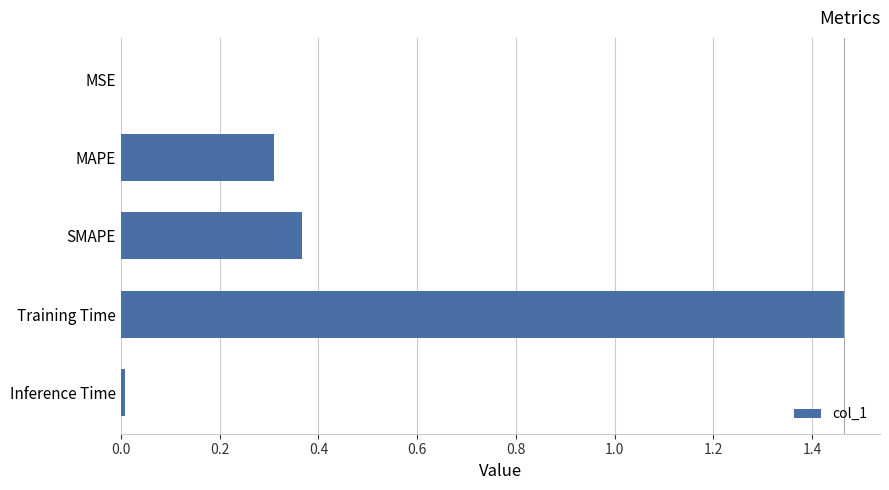

Which category has the highest value across all series?

Training Time